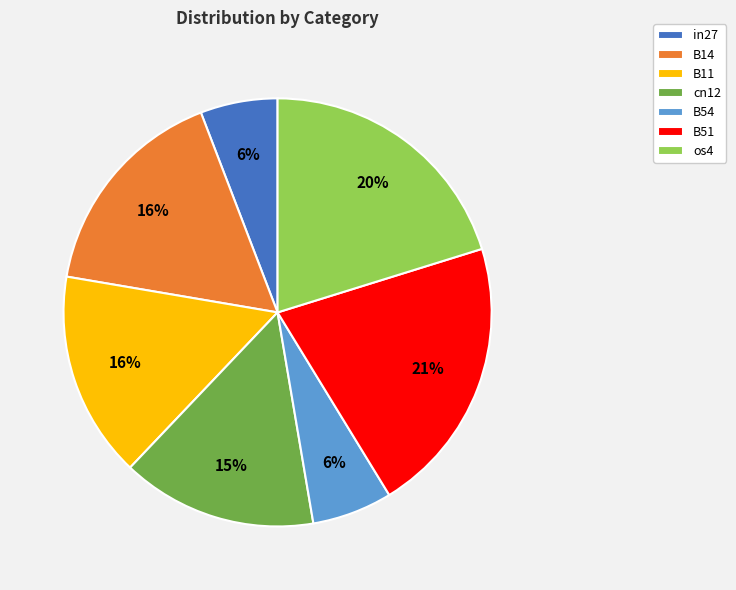

How many slices are in this pie chart?

7